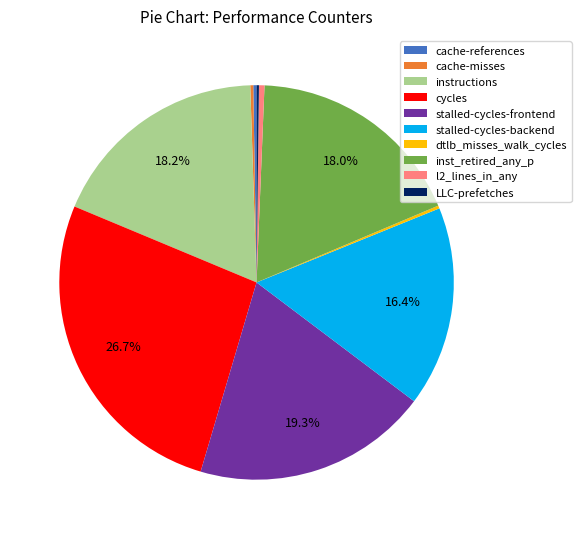

What portion of the pie excludes cycles?

73.3%